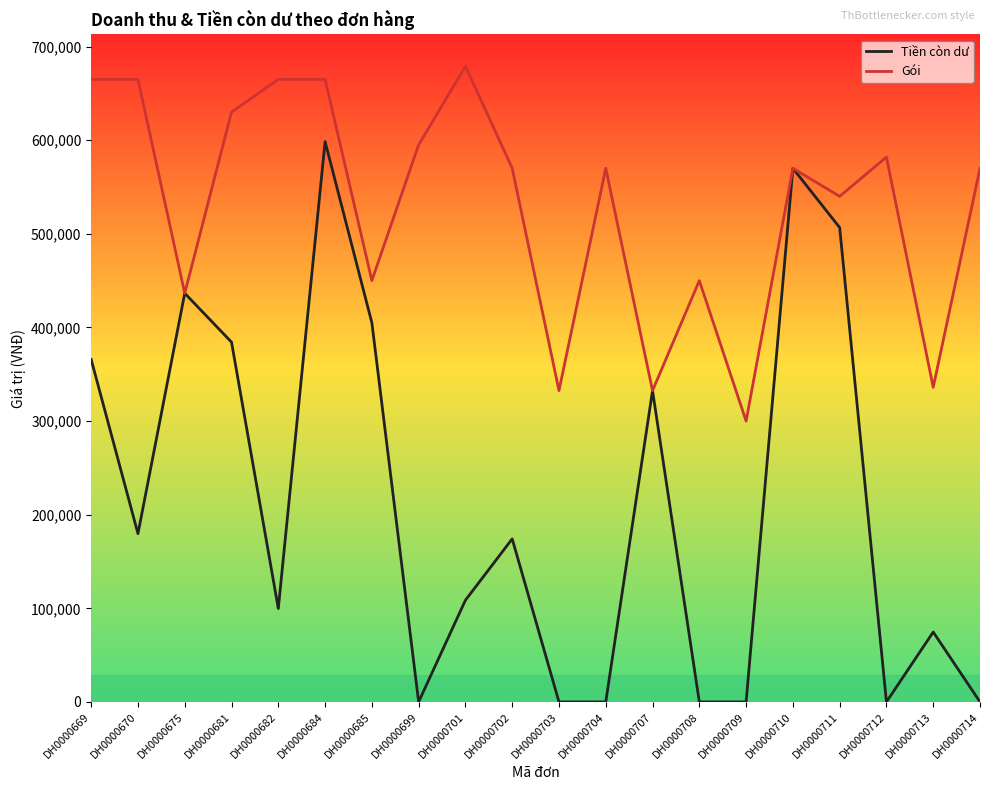

At which category is the sum across all series the highest?

DH0000684